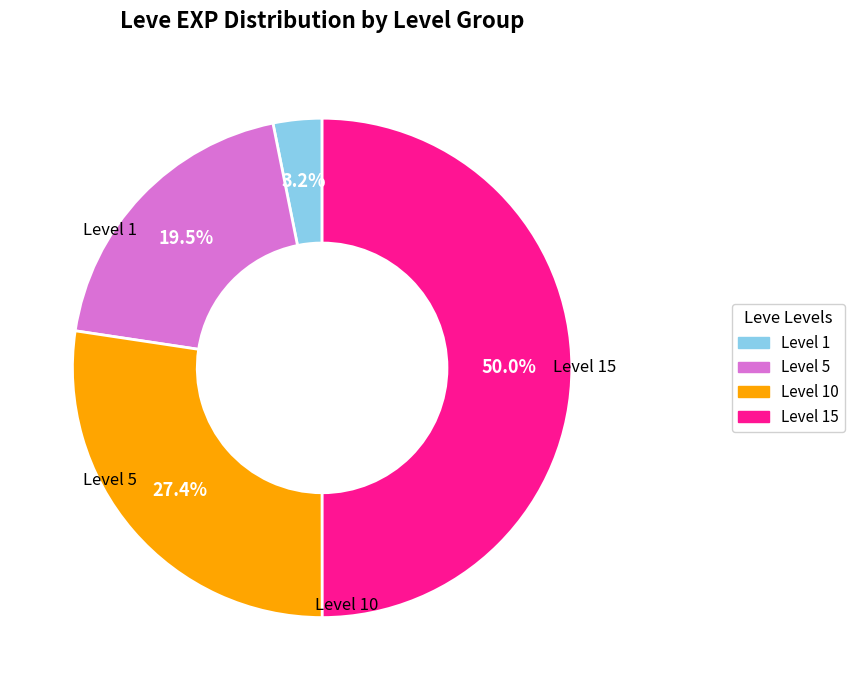

How many slices are in this pie chart?

4